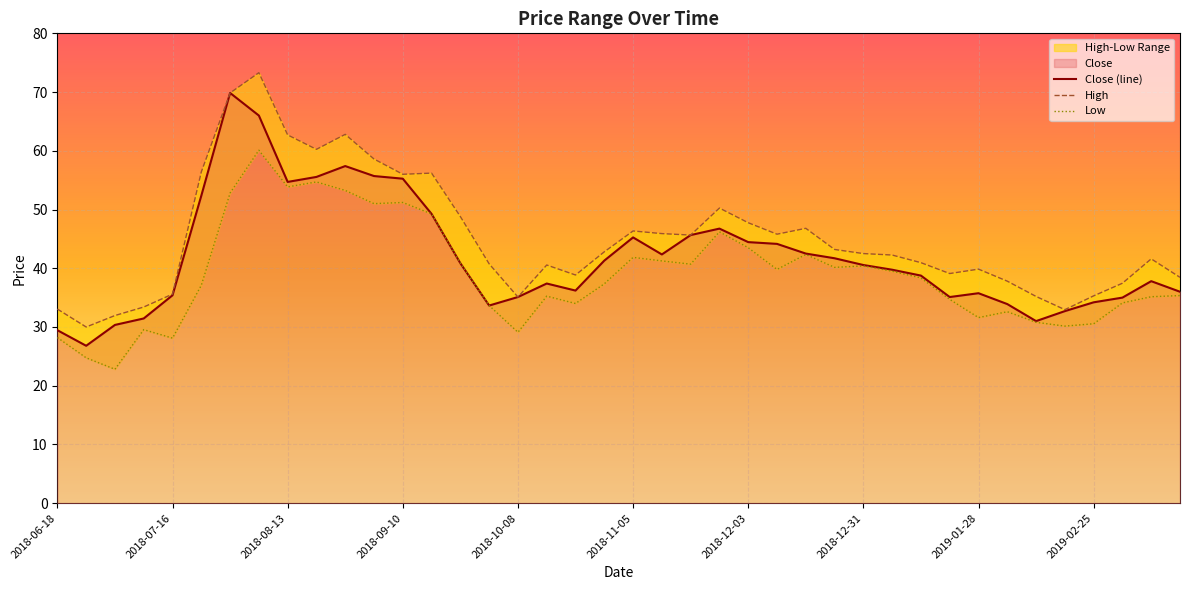

Reading left to right, extract all data points from this chart.

Close: 2018-06-18=29.4	2018-06-25=26.8	2018-07-02=30.4	2018-07-09=31.4	2018-07-16=35.4	2018-07-23=52.4	2018-07-30=69.8	2018-08-06=66.0	2018-08-13=54.7	2018-08-20=55.5	2018-08-27=57.4	2018-09-03=55.7	2018-09-10=55.2	2018-09-17=49.2	2018-09-24=40.9	2018-10-01=33.6	2018-10-08=35.1	2018-10-15=37.4	2018-10-22=36.2	2018-10-29=41.3	2018-11-05=45.2	2018-11-12=42.4	2018-11-19=45.6	2018-11-26=46.8	2018-12-03=44.5	2018-12-10=44.1	2018-12-17=42.5	2018-12-24=41.7	2018-12-31=40.5	2019-01-07=39.8	2019-01-14=38.8	2019-01-21=35.1	2019-01-28=35.8	2019-02-04=33.9	2019-02-11=31.0	2019-02-18=32.7	2019-02-25=34.2	2019-03-04=35.0	2019-03-11=37.8	2019-03-18=36.0
High: 2018-06-18=33.0	2018-06-25=30.0	2018-07-02=31.9	2018-07-09=33.4	2018-07-16=35.6	2018-07-23=56.4	2018-07-30=69.8	2018-08-06=73.3	2018-08-13=62.7	2018-08-20=60.2	2018-08-27=62.8	2018-09-03=58.6	2018-09-10=56.0	2018-09-17=56.2	2018-09-24=48.8	2018-10-01=40.8	2018-10-08=35.1	2018-10-15=40.5	2018-10-22=38.9	2018-10-29=42.8	2018-11-05=46.4	2018-11-12=45.9	2018-11-19=45.6	2018-11-26=50.2	2018-12-03=47.8	2018-12-10=45.8	2018-12-17=46.8	2018-12-24=43.2	2018-12-31=42.5	2019-01-07=42.2	2019-01-14=41.0	2019-01-21=39.1	2019-01-28=39.9	2019-02-04=37.8	2019-02-11=35.2	2019-02-18=33.0	2019-02-25=35.3	2019-03-04=37.5	2019-03-11=41.6	2019-03-18=38.5
Low: 2018-06-18=28.2	2018-06-25=24.8	2018-07-02=22.8	2018-07-09=29.6	2018-07-16=28.1	2018-07-23=37.1	2018-07-30=52.8	2018-08-06=60.1	2018-08-13=53.9	2018-08-20=54.7	2018-08-27=53.2	2018-09-03=51.0	2018-09-10=51.2	2018-09-17=49.2	2018-09-24=40.9	2018-10-01=33.6	2018-10-08=29.1	2018-10-15=35.2	2018-10-22=34.0	2018-10-29=37.4	2018-11-05=41.9	2018-11-12=41.2	2018-11-19=40.7	2018-11-26=46.2	2018-12-03=43.5	2018-12-10=39.8	2018-12-17=42.4	2018-12-24=40.1	2018-12-31=40.4	2019-01-07=39.5	2019-01-14=38.4	2019-01-21=34.7	2019-01-28=31.6	2019-02-04=32.6	2019-02-11=30.8	2019-02-18=30.1	2019-02-25=30.6	2019-03-04=34.1	2019-03-11=35.1	2019-03-18=35.4